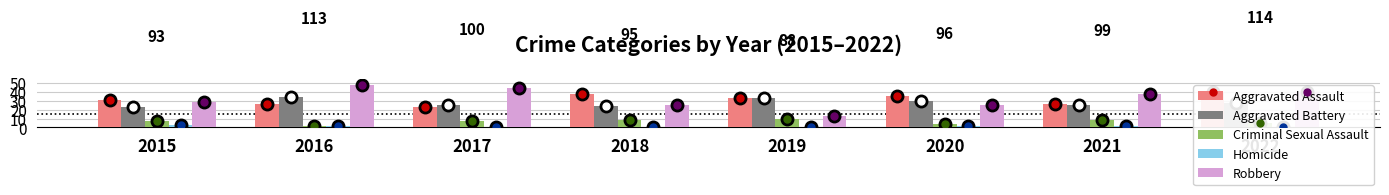

At 2017, list the series in order from smallest to largest.

Homicide, Criminal Sexual Assault, Aggravated Assault, Aggravated Battery, Robbery